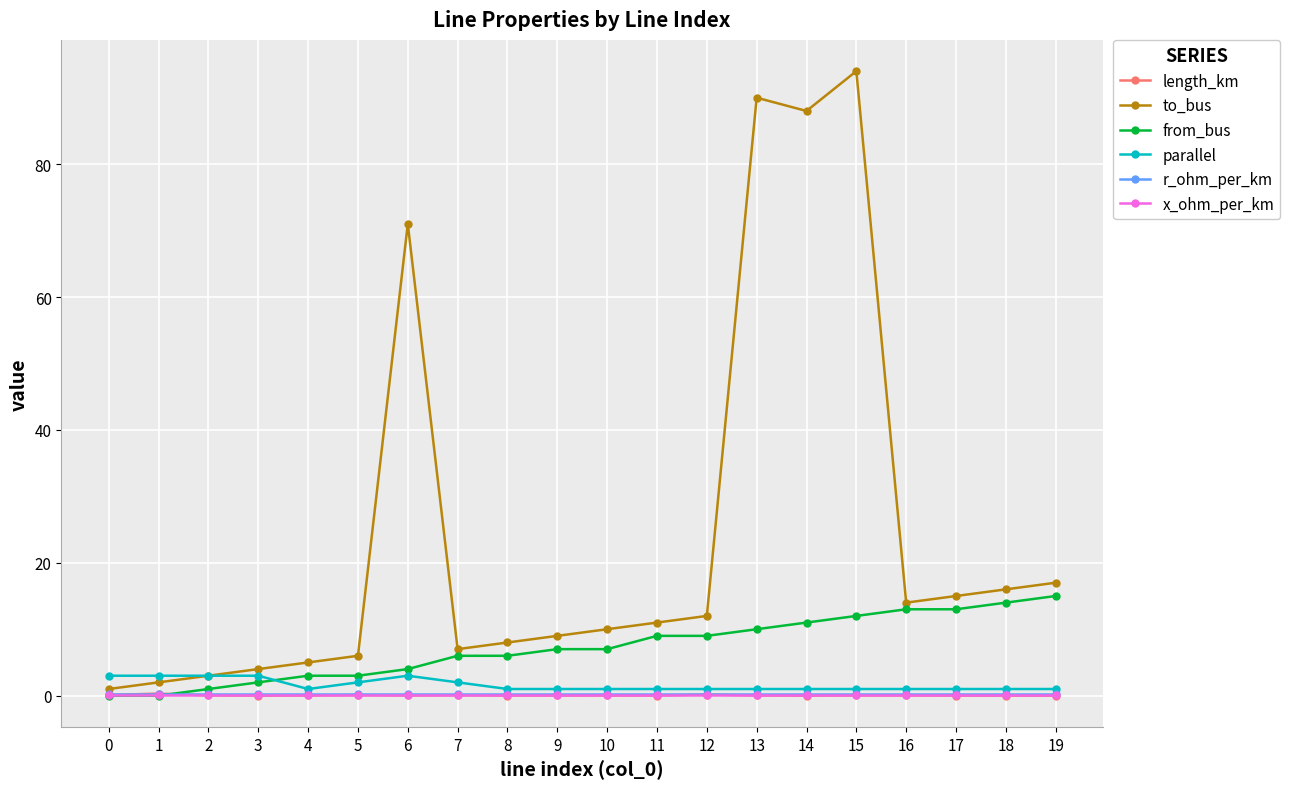

Is it true that length_km equals 0.1 at 5?

True